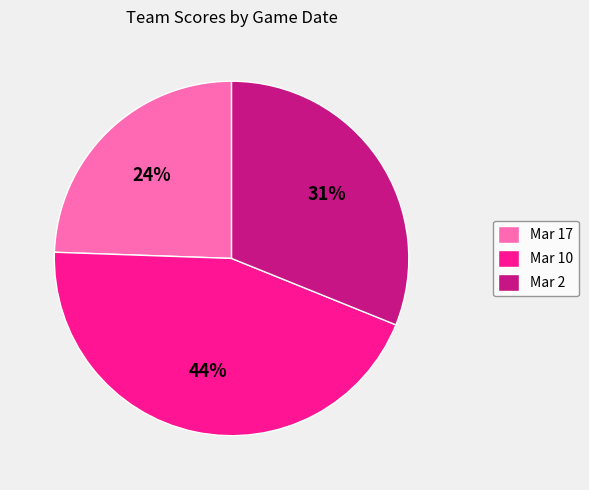

To the nearest percent, what percentage of the pie is Mar 10?

44%